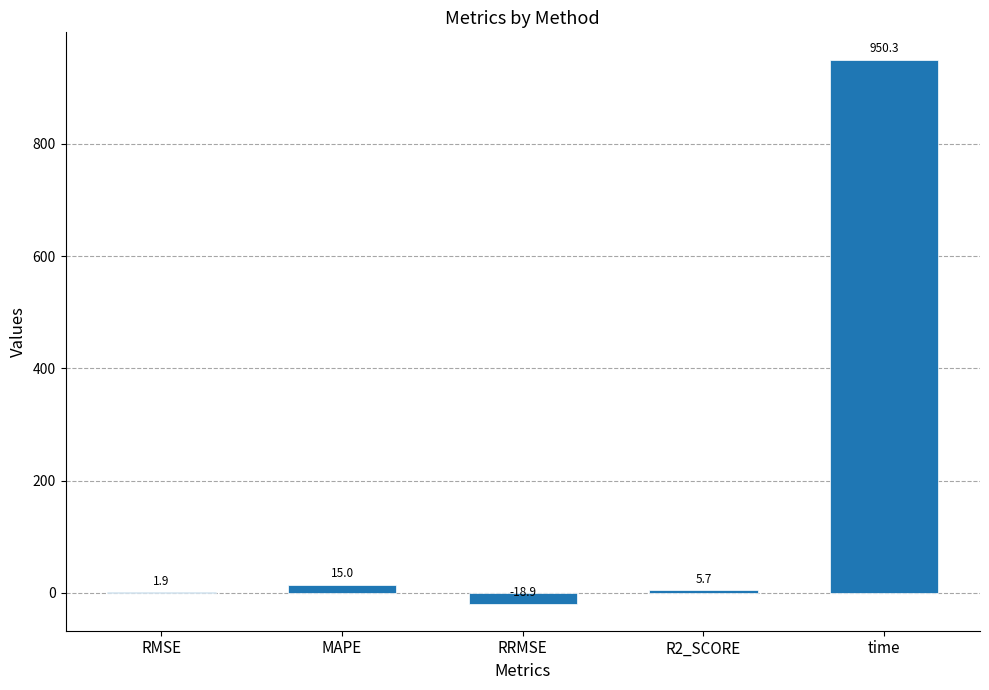

At which category does the chart reach its peak across all series?

time